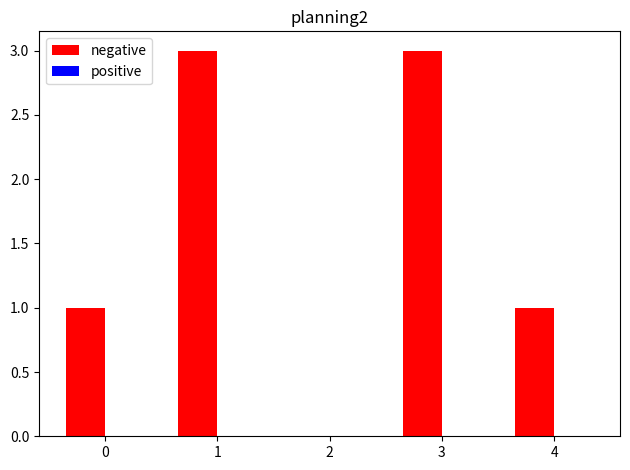

What is the greatest value displayed?

3